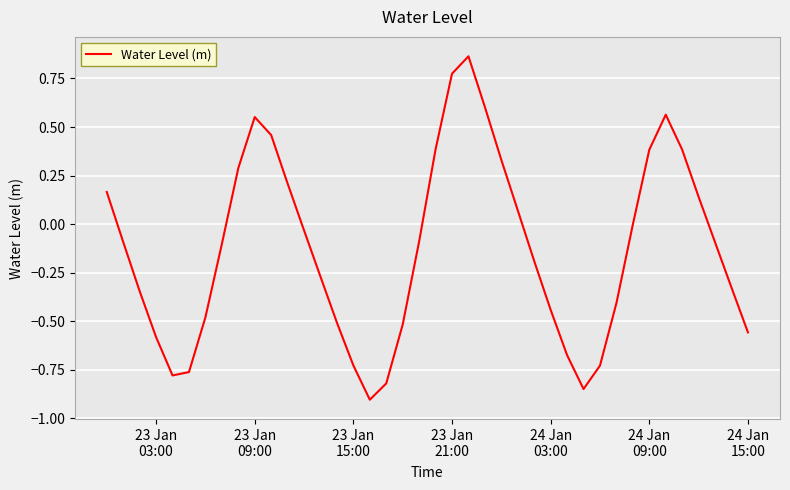

What is the smallest value displayed?

-0.9